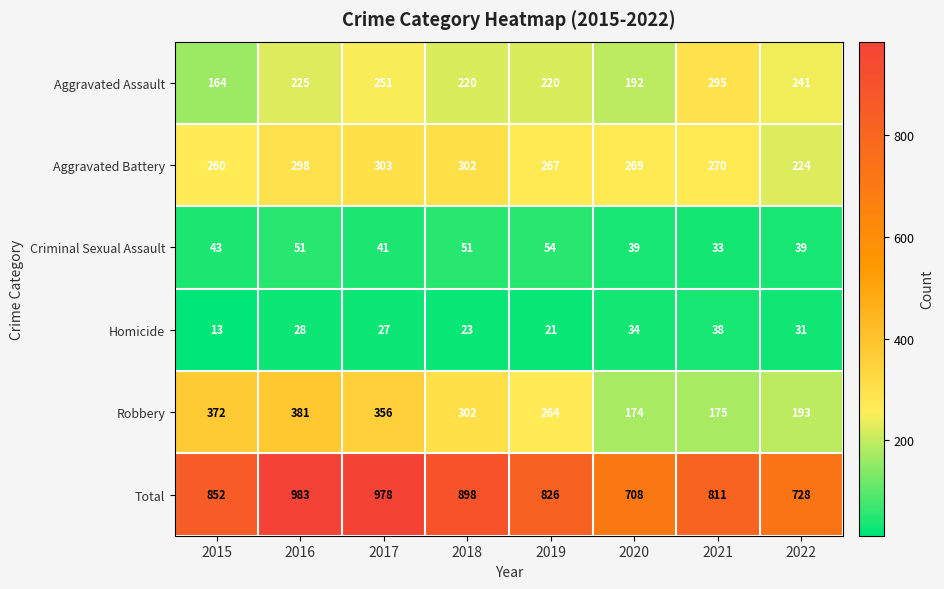

At which category does the chart reach its minimum across all series?

2015